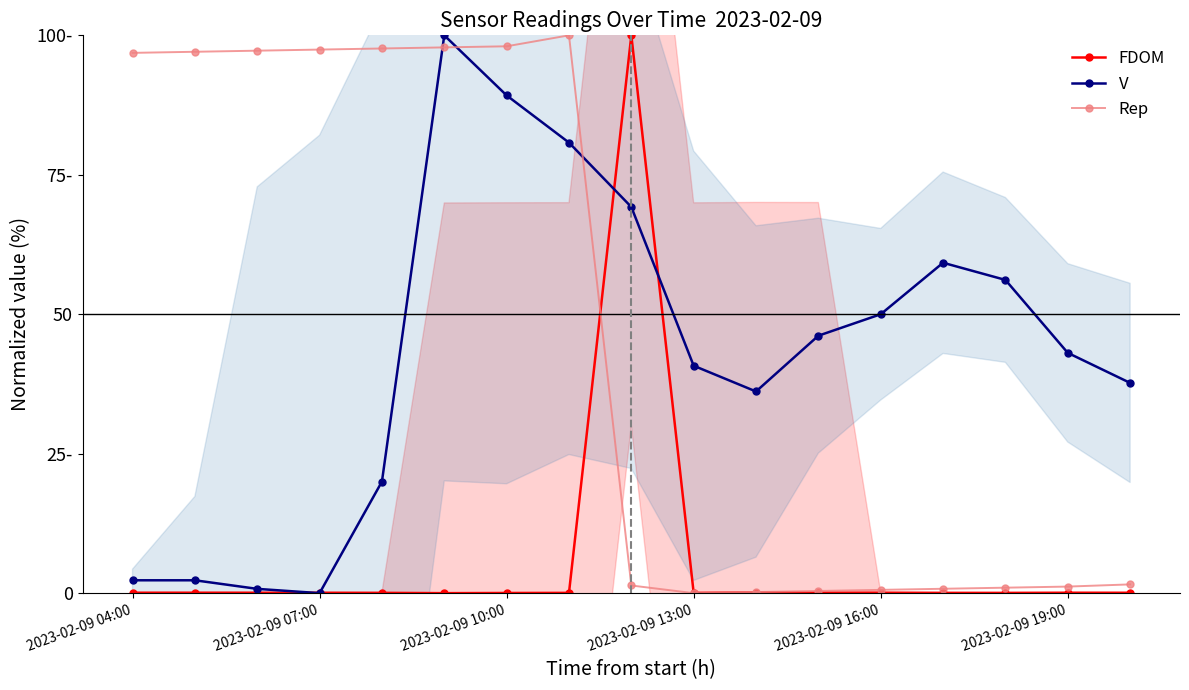

What is the difference between the maximum and minimum values in the FDOM series?

100.0